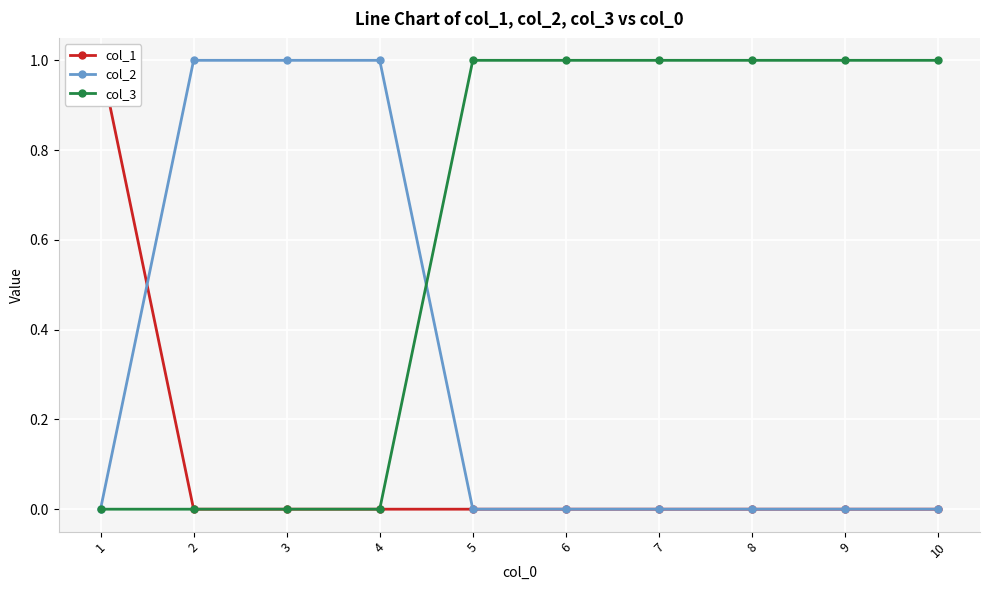

The col_3 series shows 1 at 8. True or false?

True